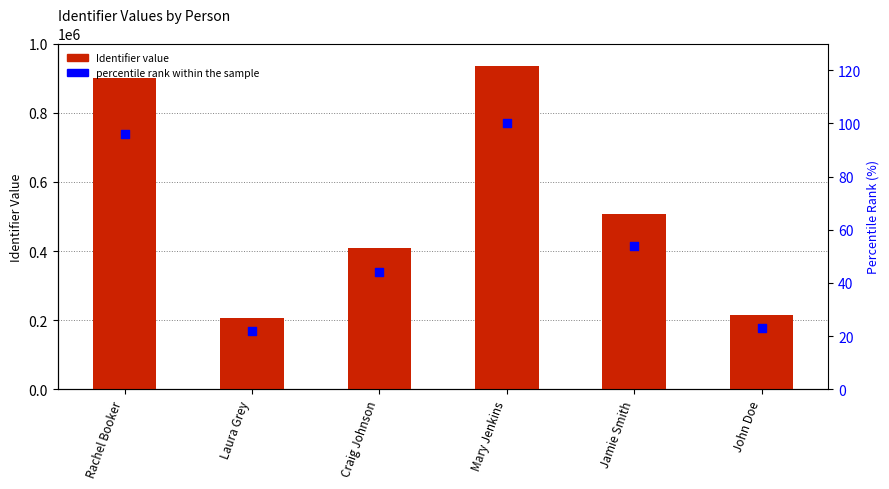

Is the value of percentile rank within the sample at Laura Grey greater than the value of Identifier at Jamie Smith?

No